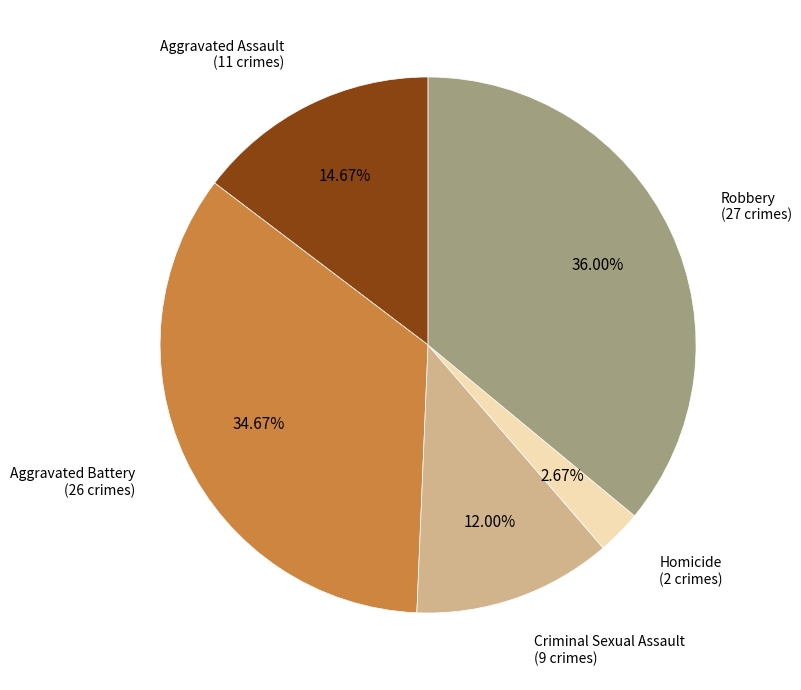

To the nearest percent, what is the average slice percentage?

20%